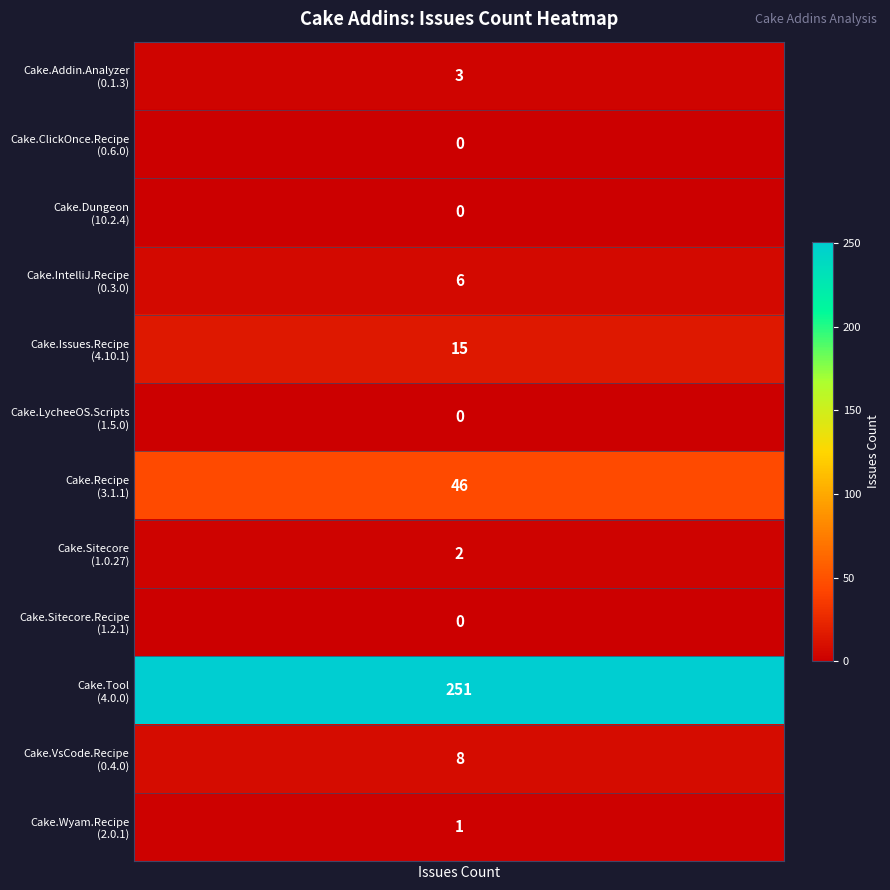

Which has a higher value, 2 or 8?

2